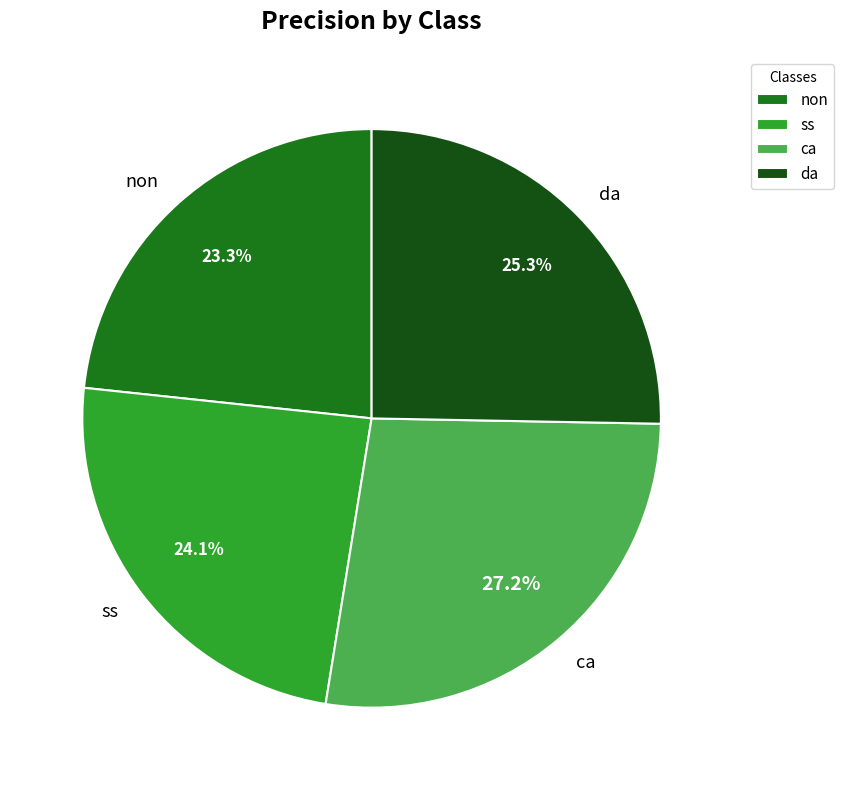

Do ca and ss together represent more than half of the pie?

Yes